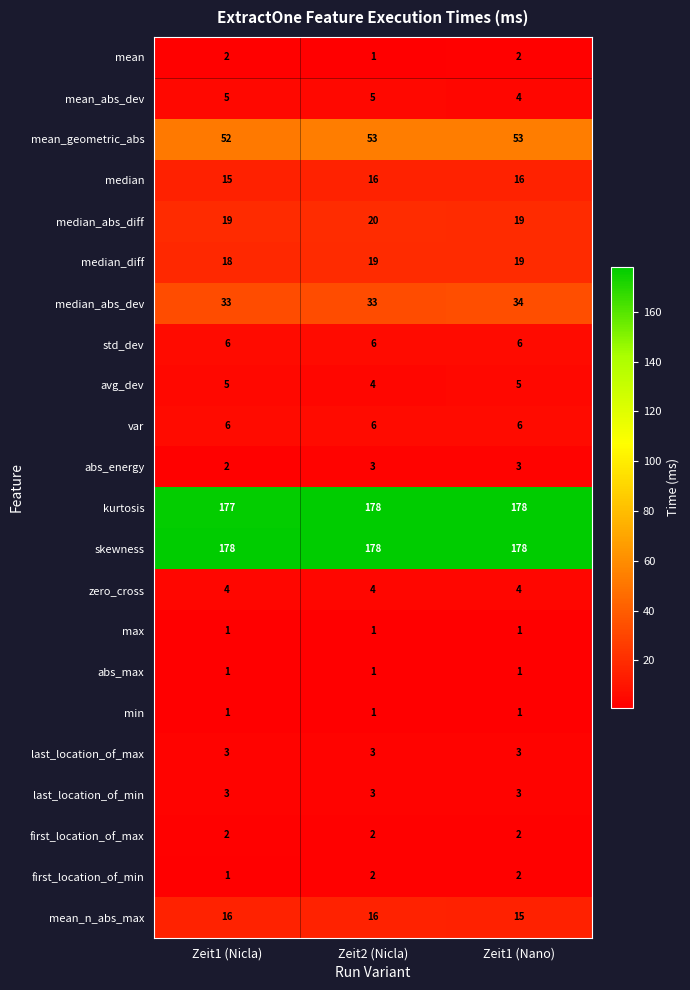

What is the difference between the highest and lowest values at Zeit2 (Nicla)?

177